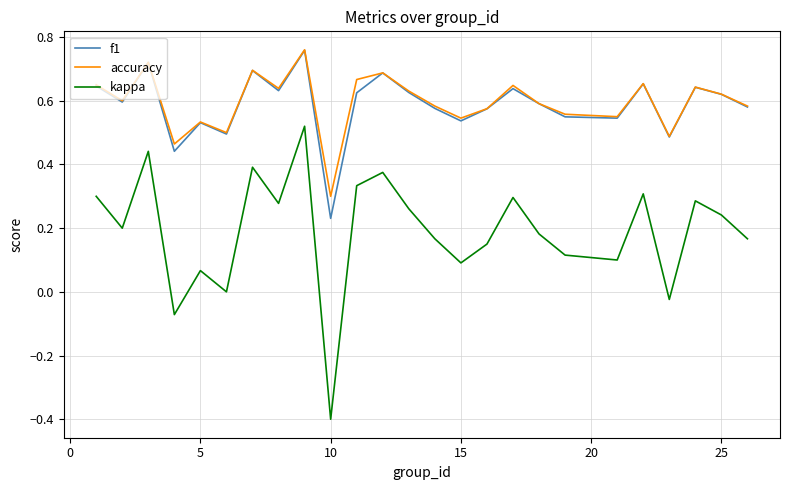

True or false: kappa and accuracy cross at least once.

False